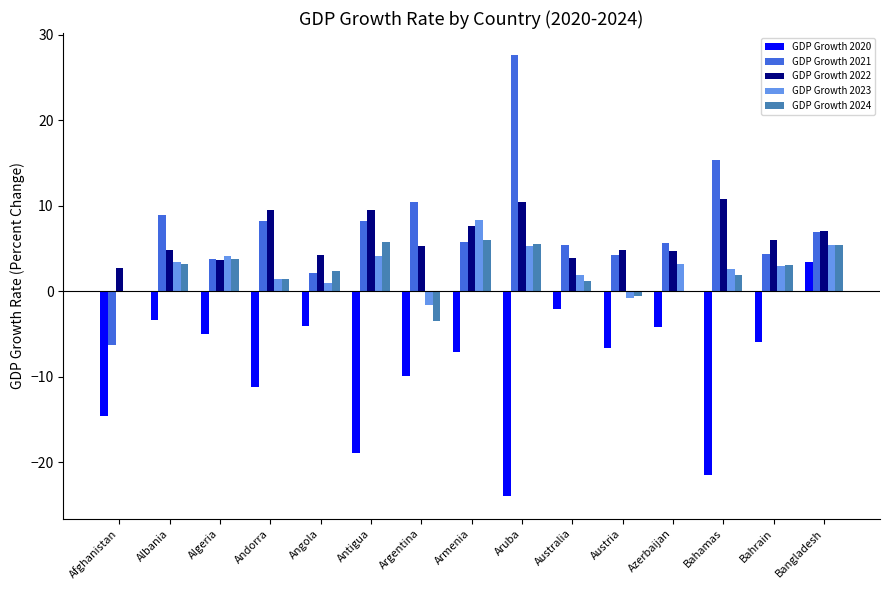

At which label does GDP Growth 2020 first exceed -6?

Albania